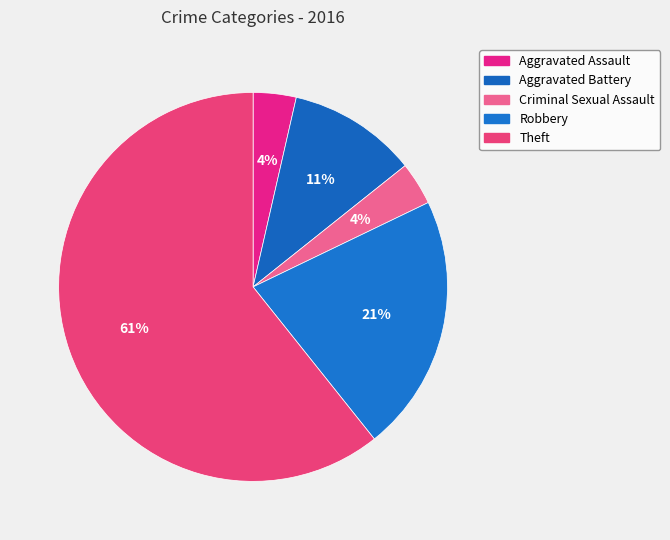

True or false: Criminal Sexual Assault accounts for 15% of the total.

False